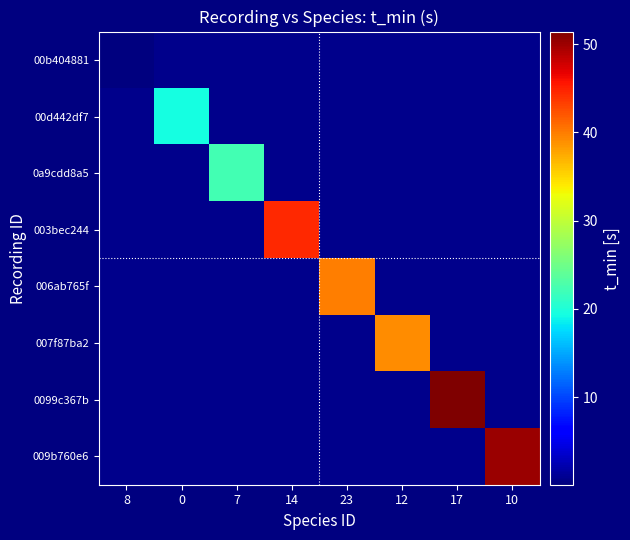

How many values in the 006ab765f series exceed 39?

1